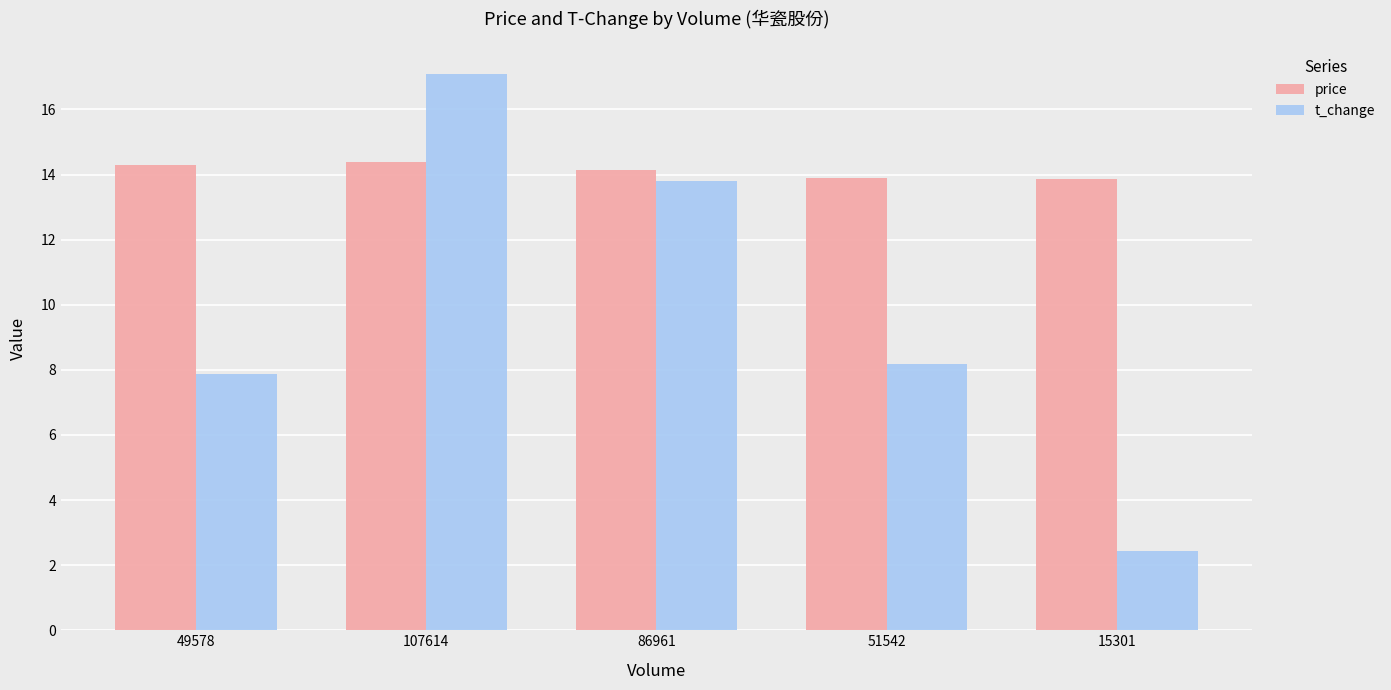

List the labels in order of t_change value, largest first.

107614, 86961, 51542, 49578, 15301